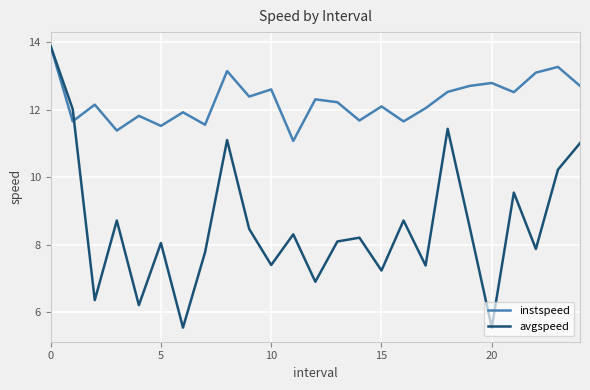

Which series has the largest range (max minus min)?

avgspeed